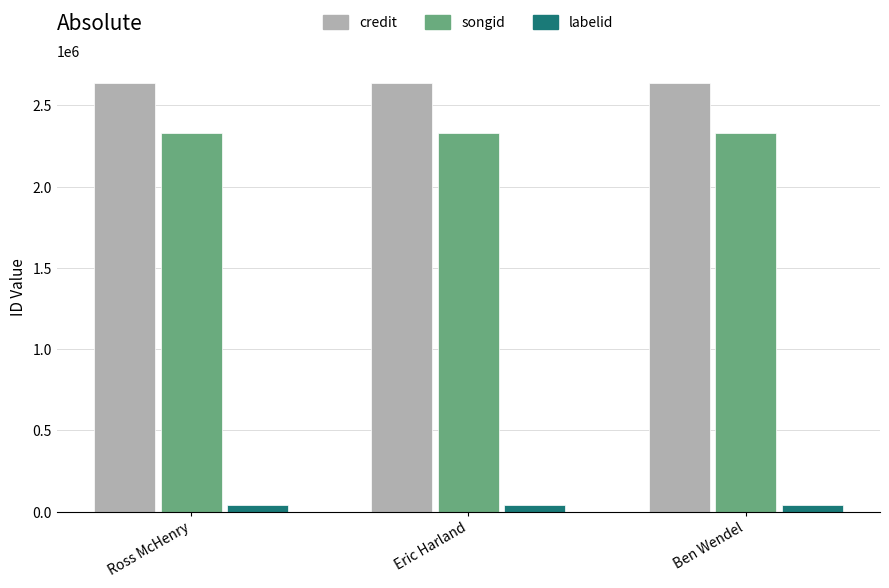

Which series has the largest total across all categories?

credit